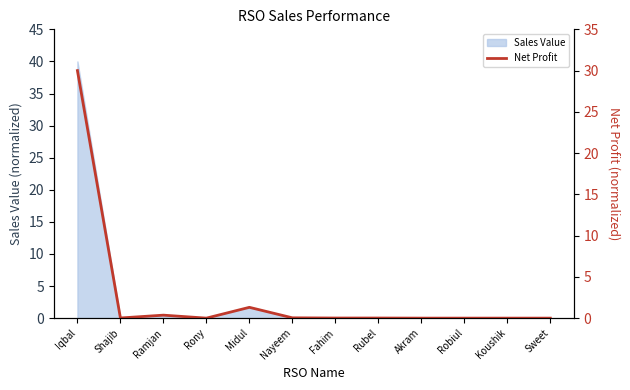

What position from the right is Fahim?

6